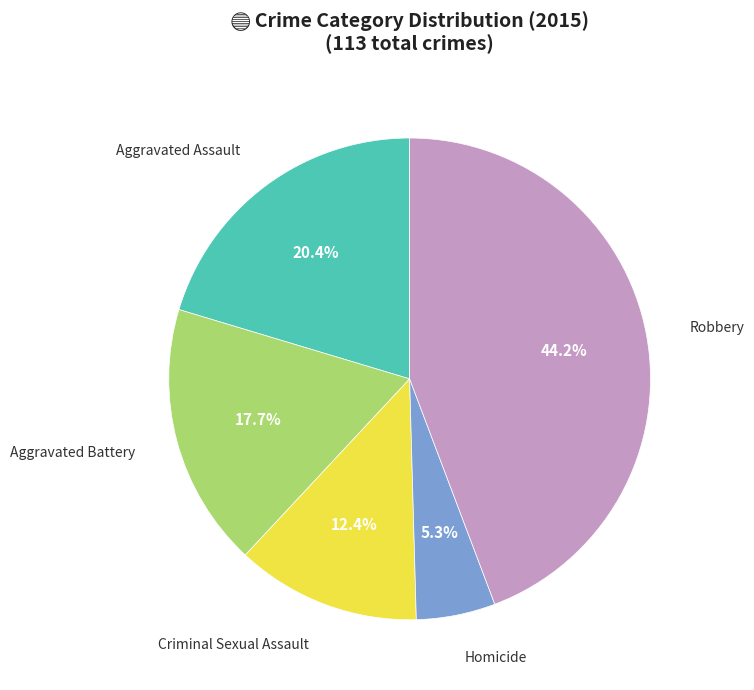

To the nearest percent, what is the combined percentage of Aggravated Battery and Aggravated Assault?

38%